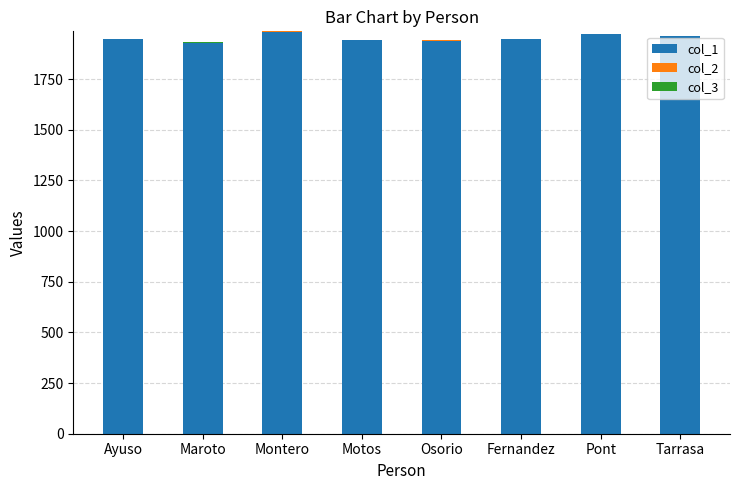

Are the bars grouped side by side (vs. stacked)?

No